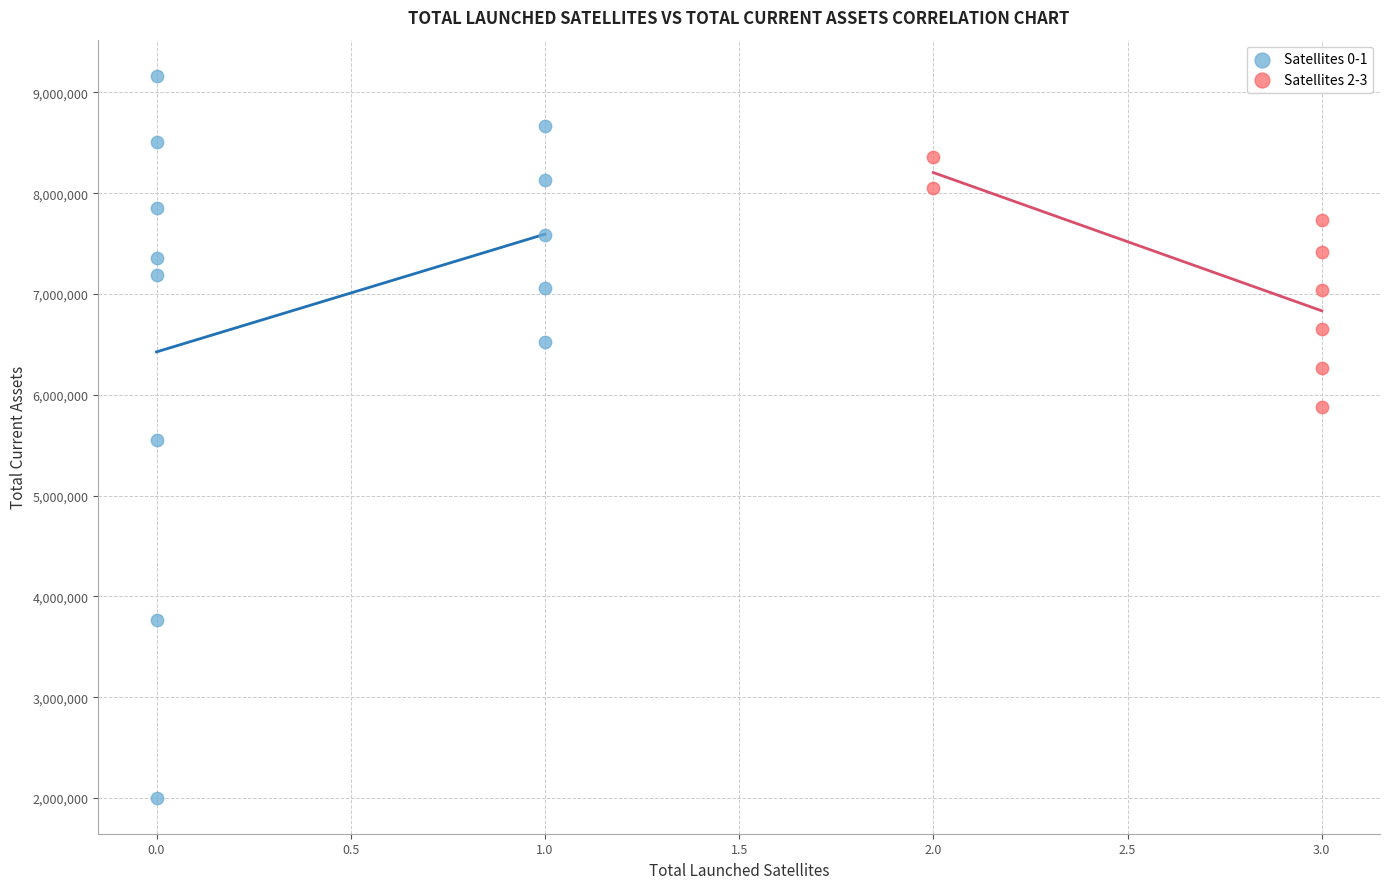

Which series contains the highest Y value?

Satellites 0-1